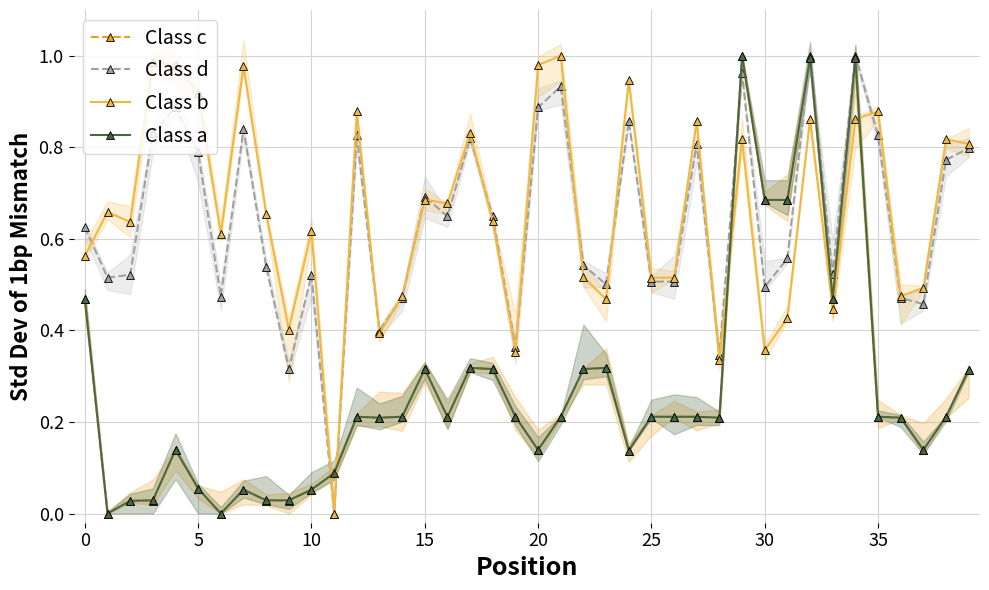

What is the sum of the Class a values at 33 and 34?

1.5